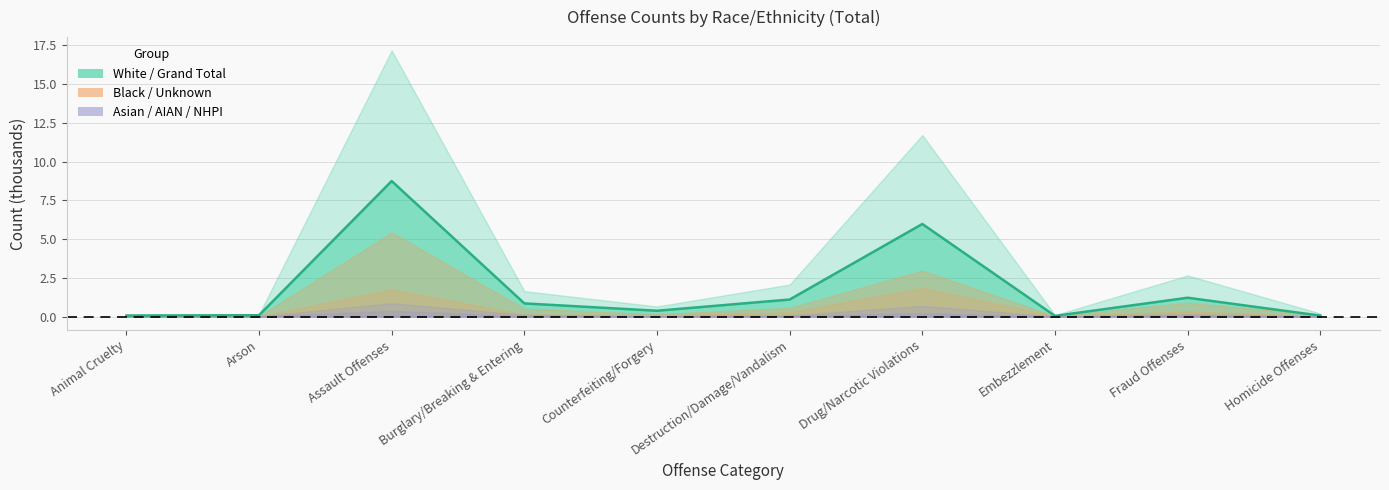

The chart shows a value of 0.1 at Animal Cruelty. True or false?

False